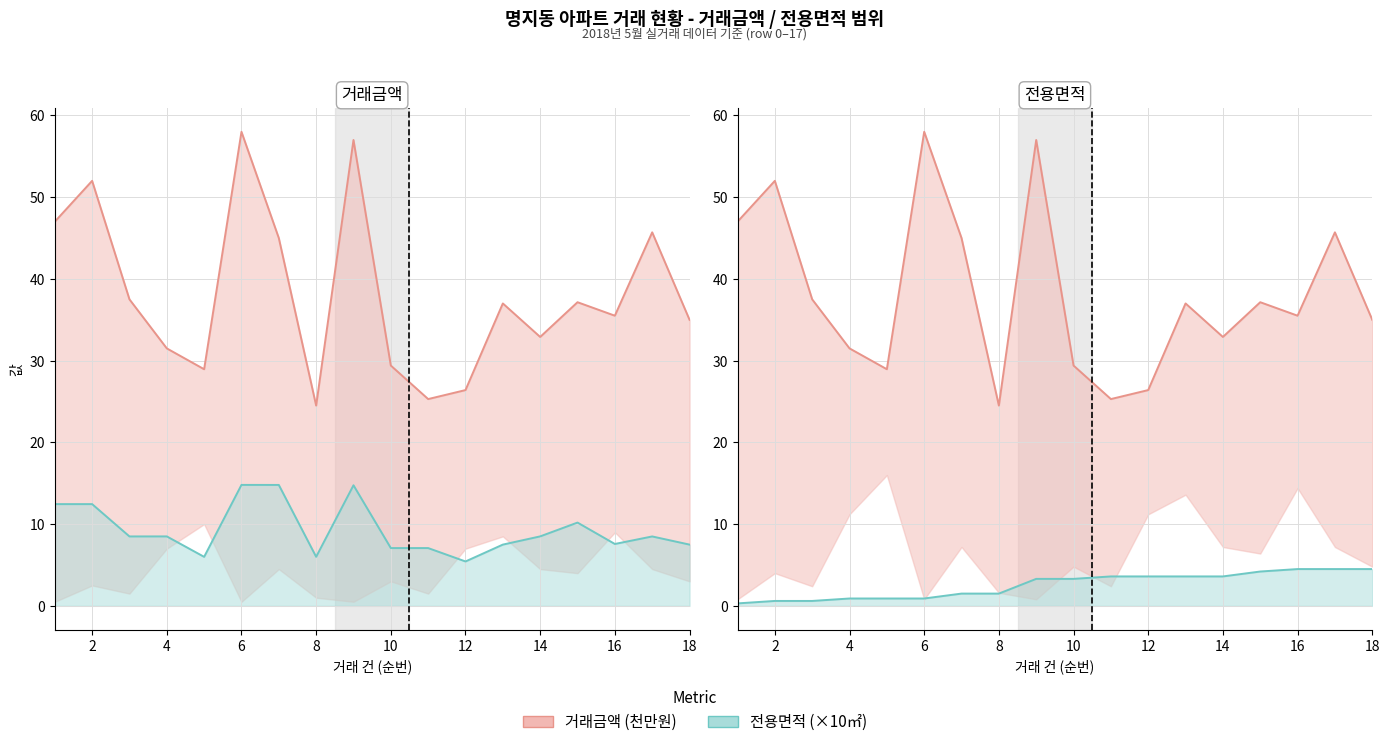

Where is the first local maximum for 전용면적?

4